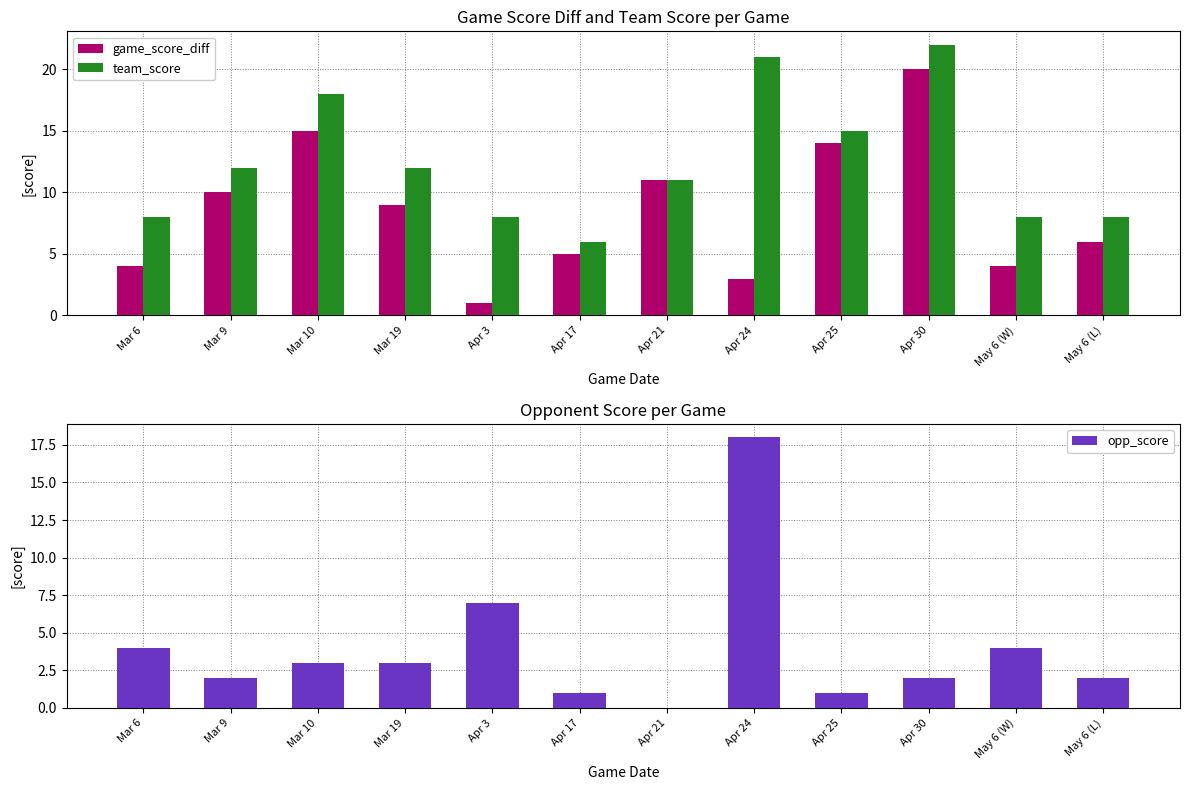

List the labels in order of team_score value, smallest first.

Apr 17, Mar 6, Apr 3, May 6 (W), May 6 (L), Apr 21, Mar 9, Mar 19, Apr 25, Mar 10, Apr 24, Apr 30